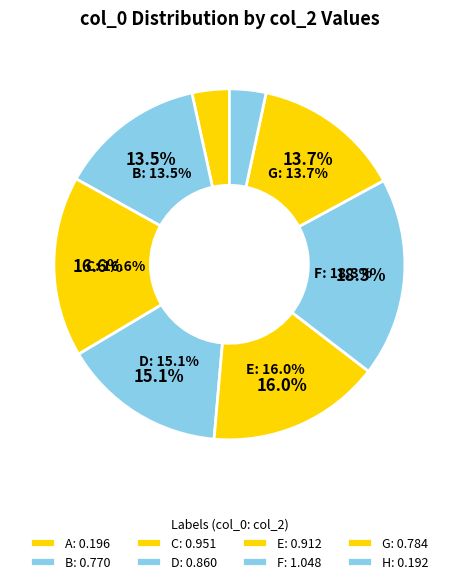

Rank the categories by value from highest to lowest.

F, C, E, D, G, B, A, H